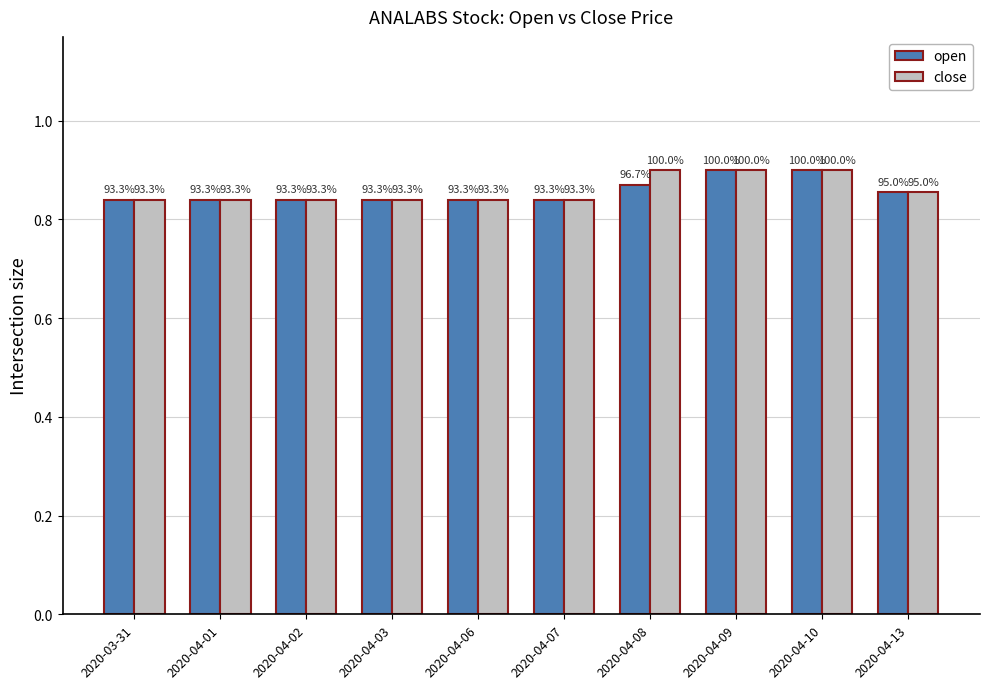

Which label corresponds to the smallest value in the chart?

2020-03-31